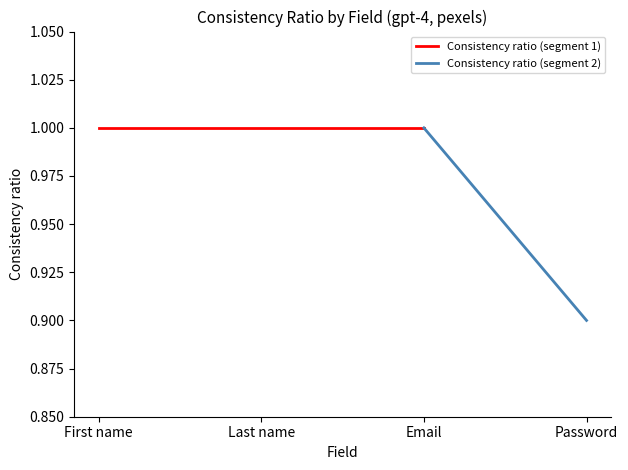

Rank the categories by value from highest to lowest.

First name, Last name, Email, Password